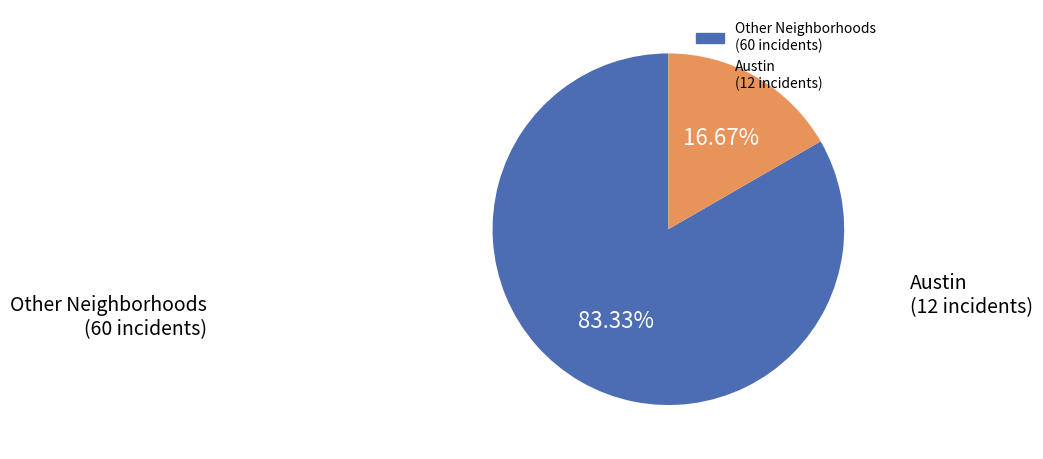

Is there any slice that represents more than half of the pie?

Yes